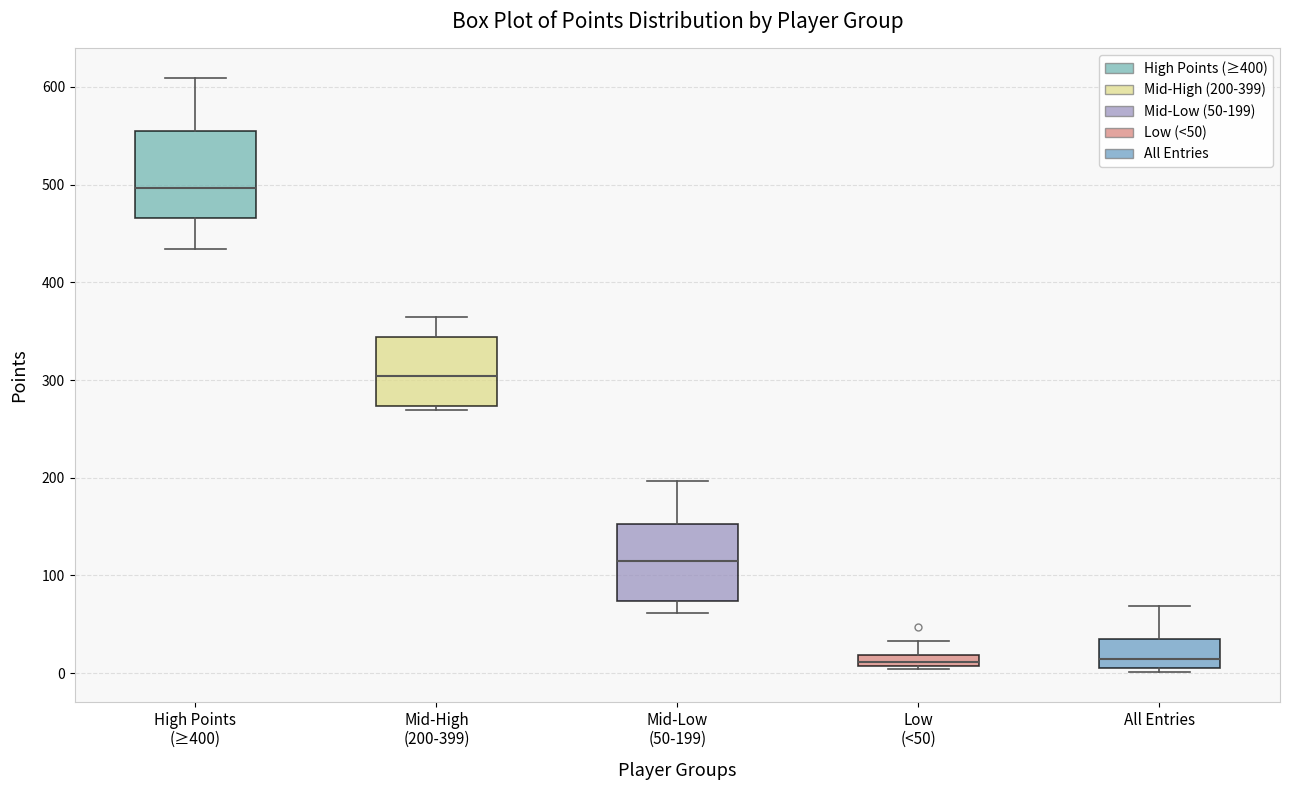

Where is the upper edge of the box for Mid-Low (50-199) on the y-axis? The values are not printed on the chart, so give them approximately, as read against the axis.

150